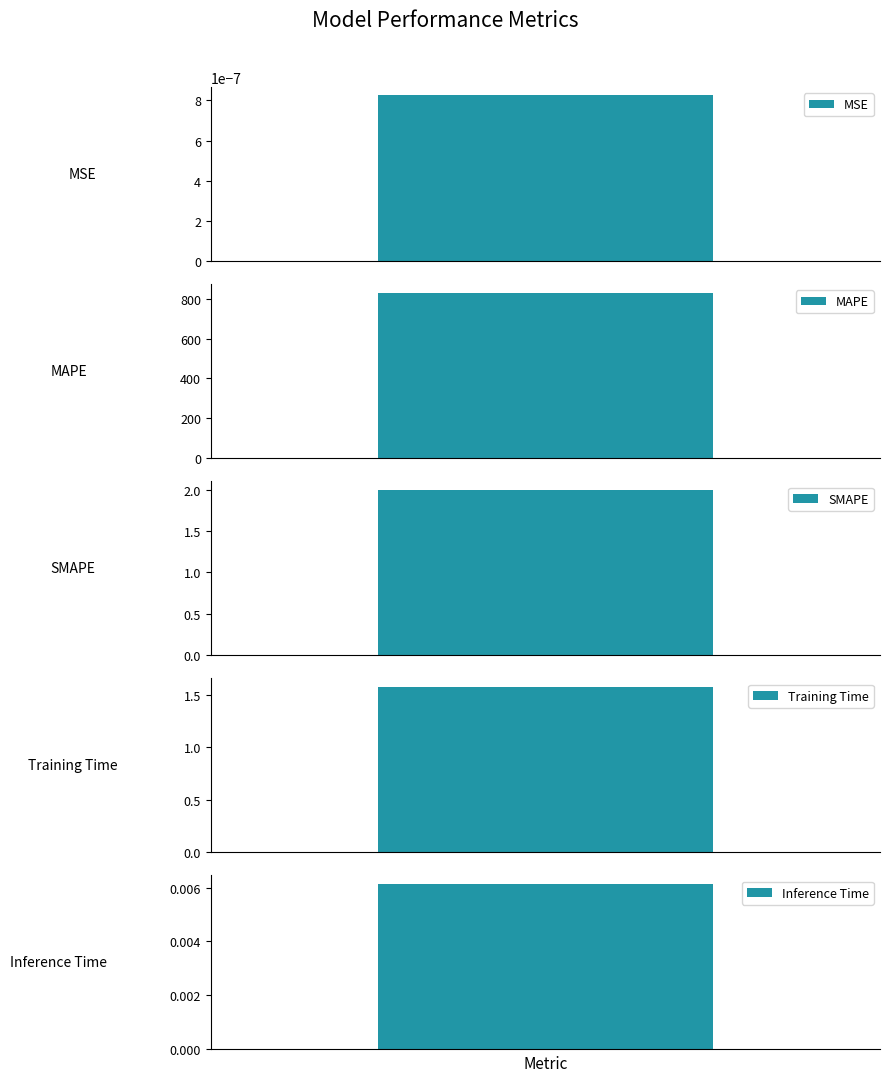

Are the bars horizontal?

No